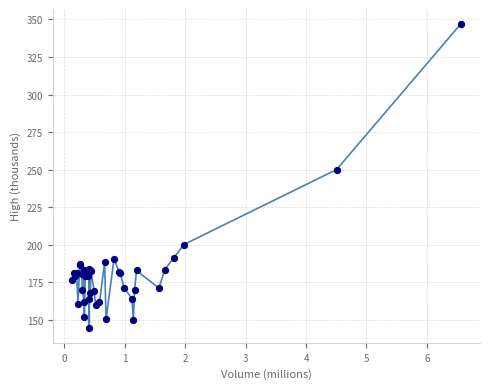

What Y value in the scatter plot is closest to 245?

250.0